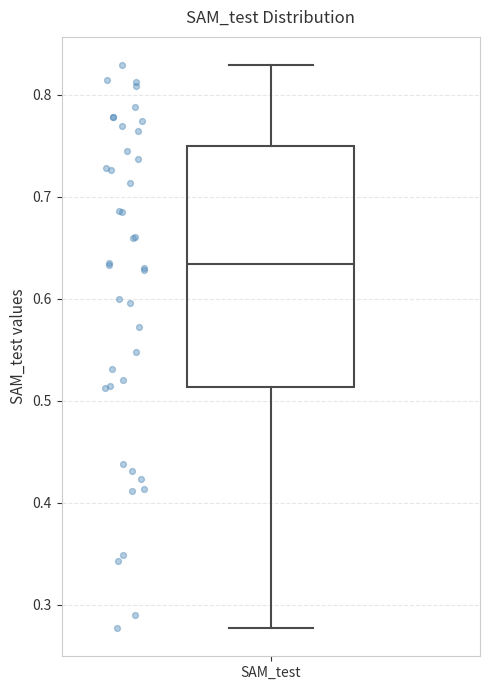

Where is the lower edge of the box for SAM_test on the y-axis? The values are not printed on the chart, so give them approximately, as read against the axis.

0.51